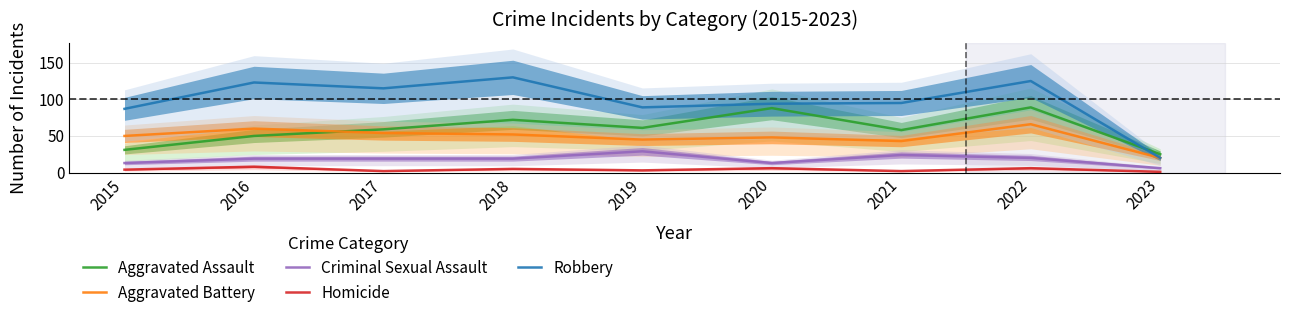

List the series in order of their peak value, highest first.

Robbery, Aggravated Assault, Aggravated Battery, Criminal Sexual Assault, Homicide